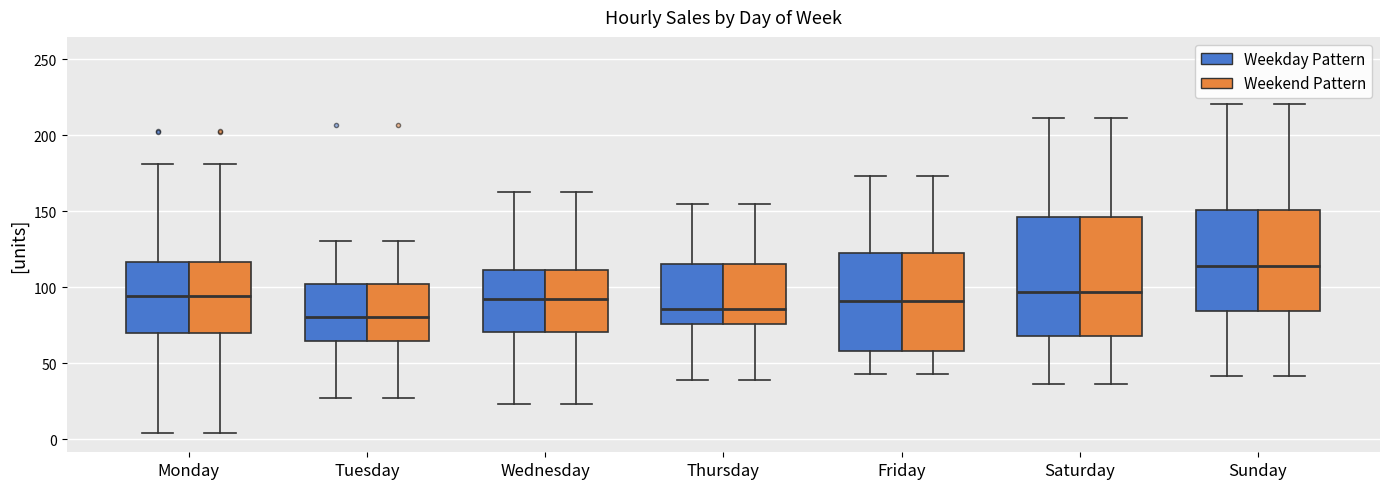

Reading left to right, read every box against the y-axis: the position of its median line, the range the box covers, and the ends of its whiskers. The values are not printed on the chart, so give them approximately, as read against the axis.

Monday (Weekday Pattern): median 95, box 70 to 115, whiskers 5 to 180
Monday (Weekend Pattern): median 95, box 70 to 115, whiskers 5 to 180
Tuesday (Weekday Pattern): median 80, box 65 to 100, whiskers 25 to 130
Tuesday (Weekend Pattern): median 80, box 65 to 100, whiskers 25 to 130
Wednesday (Weekday Pattern): median 90, box 70 to 110, whiskers 25 to 165
Wednesday (Weekend Pattern): median 90, box 70 to 110, whiskers 25 to 165
Thursday (Weekday Pattern): median 85, box 75 to 115, whiskers 40 to 155
Thursday (Weekend Pattern): median 85, box 75 to 115, whiskers 40 to 155
Friday (Weekday Pattern): median 90, box 60 to 125, whiskers 45 to 175
Friday (Weekend Pattern): median 90, box 60 to 125, whiskers 45 to 175
Saturday (Weekday Pattern): median 95, box 70 to 145, whiskers 35 to 210
Saturday (Weekend Pattern): median 95, box 70 to 145, whiskers 35 to 210
Sunday (Weekday Pattern): median 115, box 85 to 150, whiskers 40 to 220
Sunday (Weekend Pattern): median 115, box 85 to 150, whiskers 40 to 220